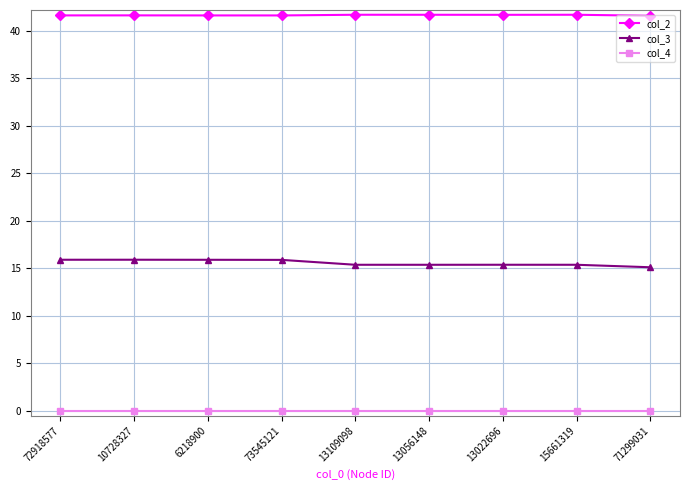

What position from the left is 10728327?

2